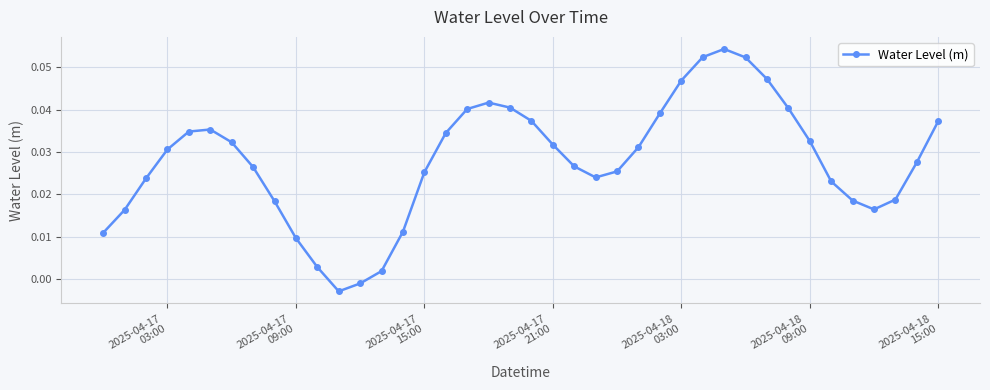

True or false: the data has more than 2 interior local peaks.

True